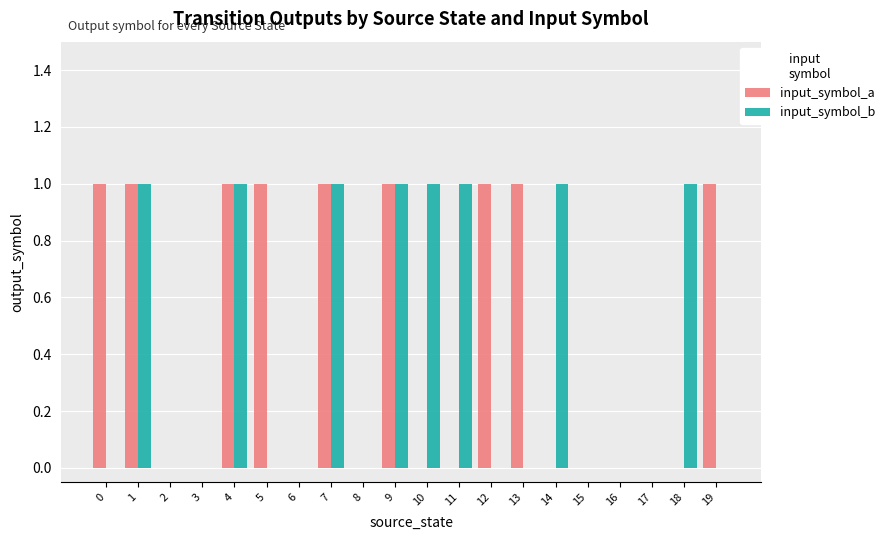

What is the difference between the input_symbol_b values at 3 and 11?

1